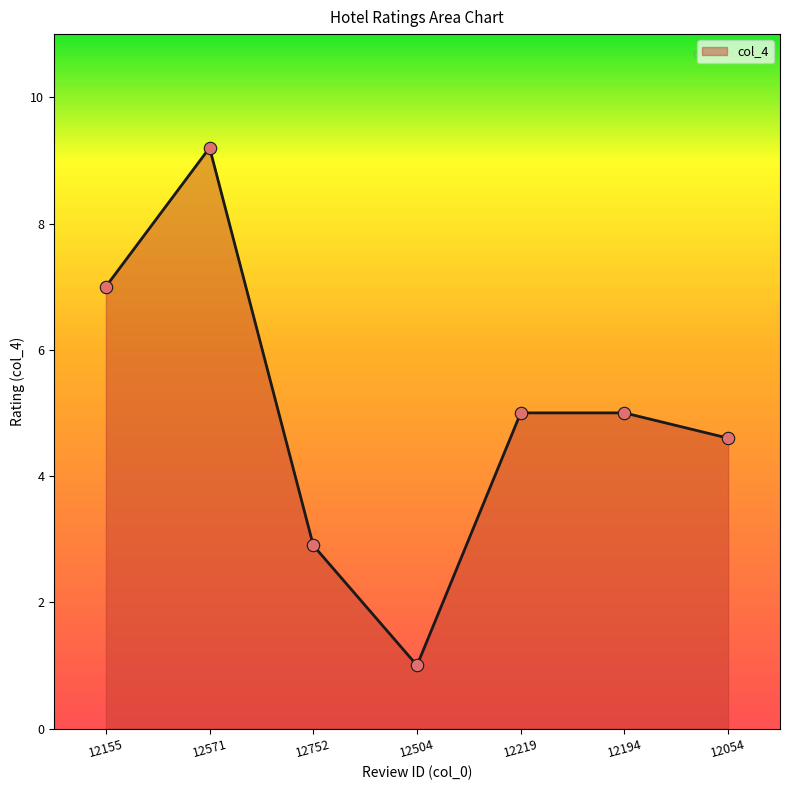

Which has a higher value, 12054 or 12194?

12194